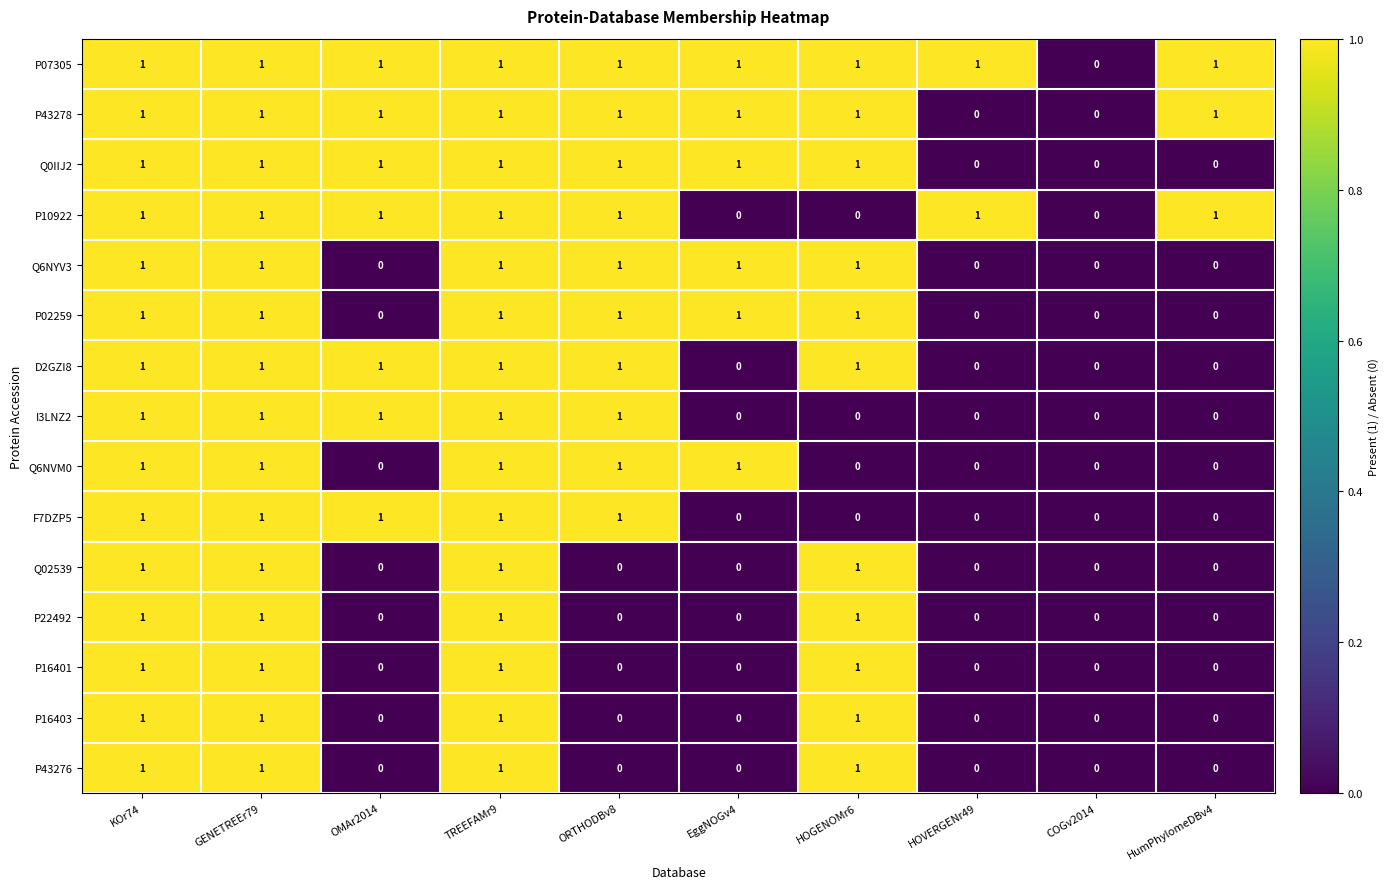

The value of Q6NYV3 at GENETREEr79 is 2. True or false?

False